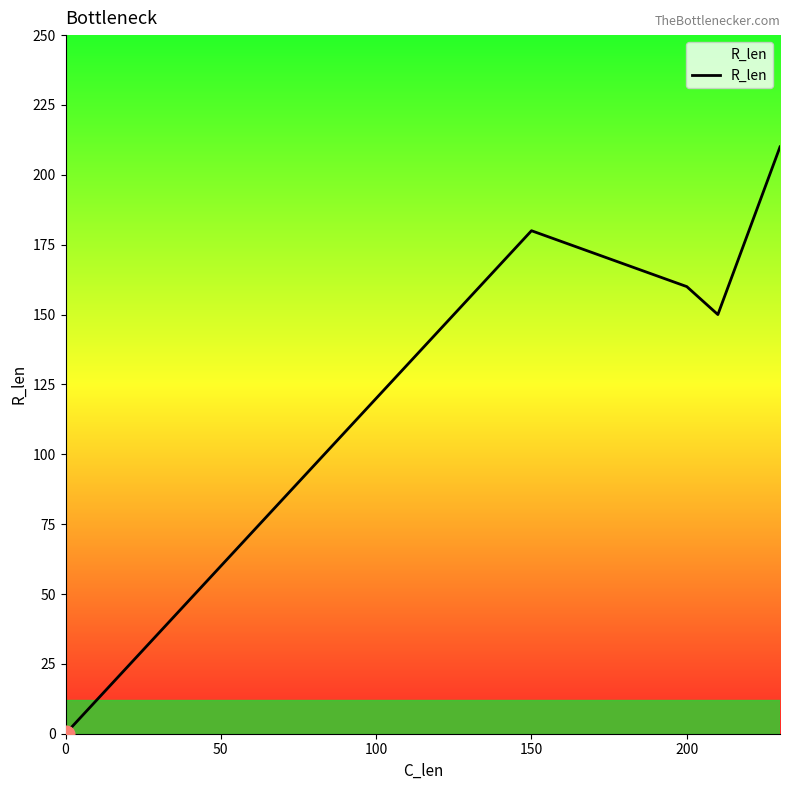

What is the difference between the maximum and minimum values?

210